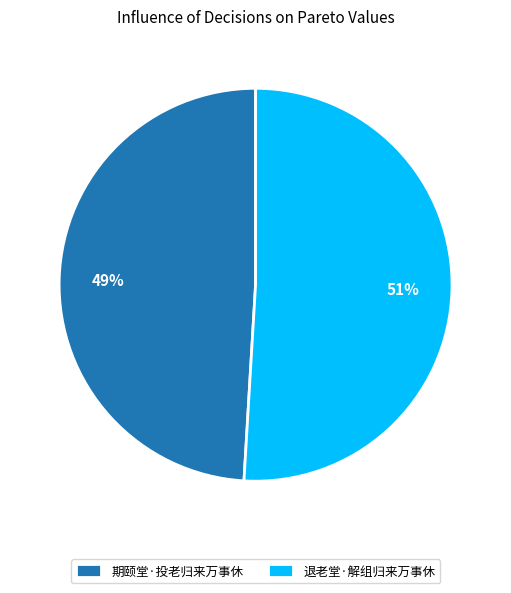

Rank the categories by value from lowest to highest.

期颐堂·投老归来万事休, 退老堂·解组归来万事休